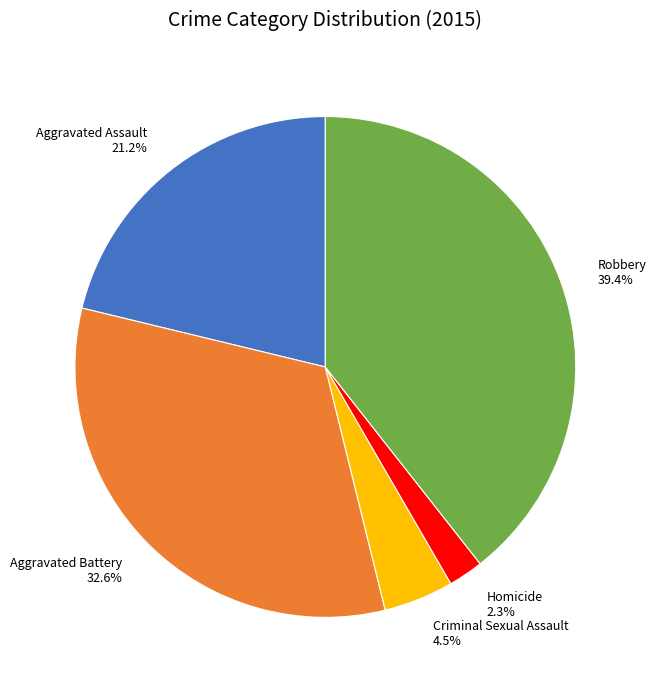

How many slices are in this pie chart?

5